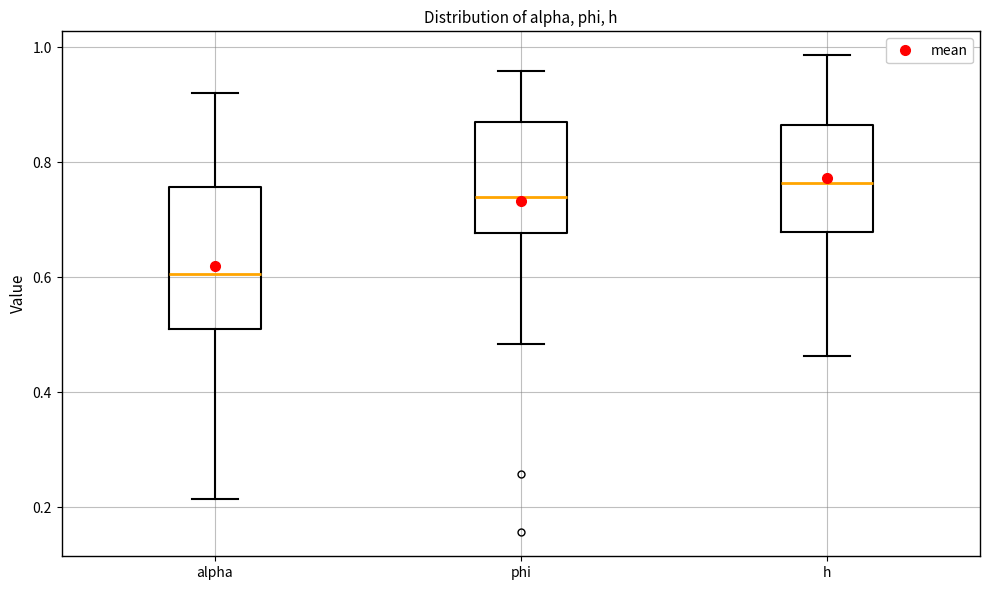

Which box's median line is the lowest?

alpha